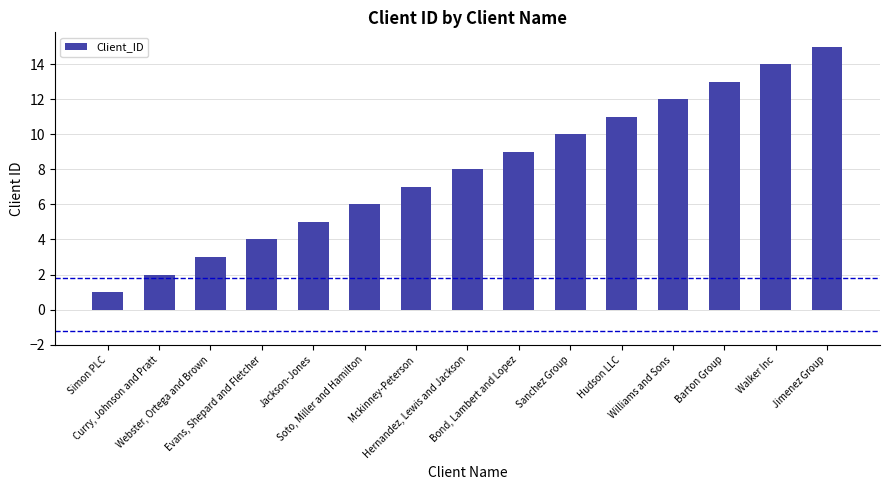

What is the maximum value shown in the chart?

15